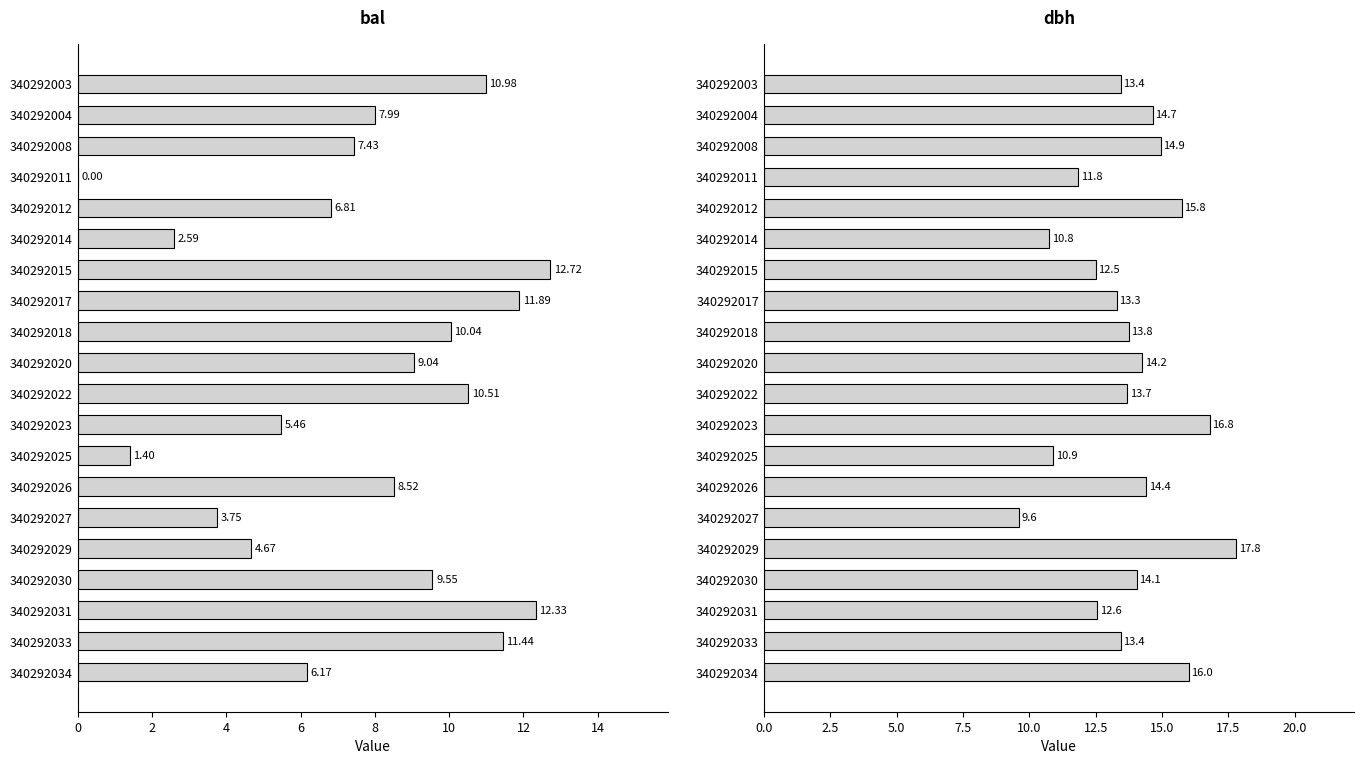

What is the value of the bal bar at the 7th from the left?

12.7